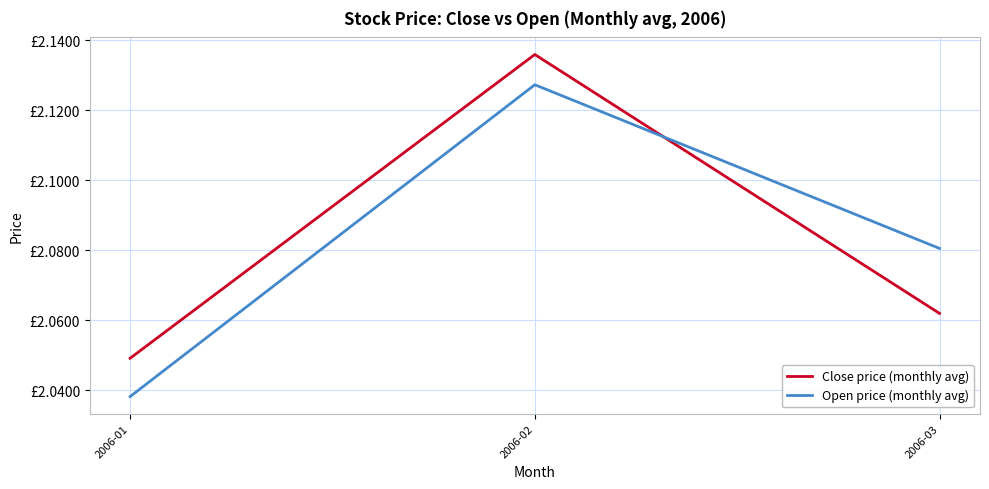

Which series has the largest total across all categories?

Close price (monthly avg)